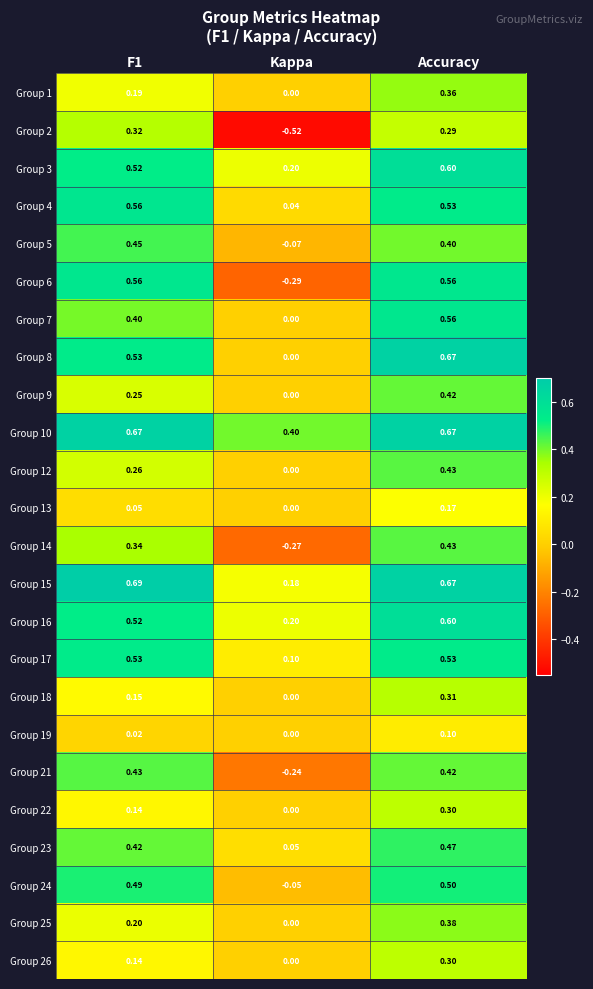

Where is Group 12 nearest to the value 0?

Kappa